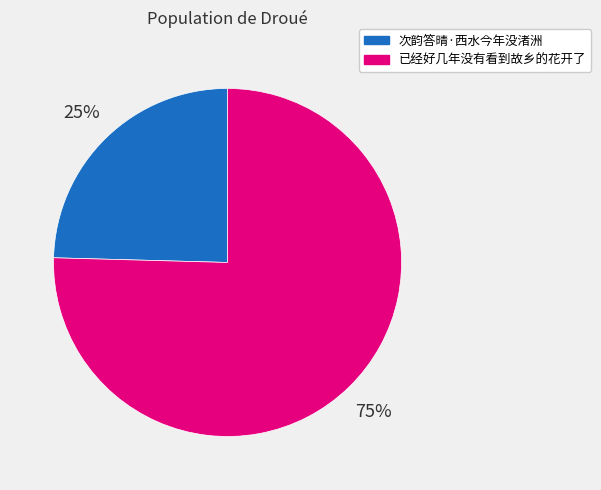

Approximately how many times larger is the value at 次韵答晴·西水今年没渚洲 compared to 已经好几年没有看到故乡的花开了?

0.3